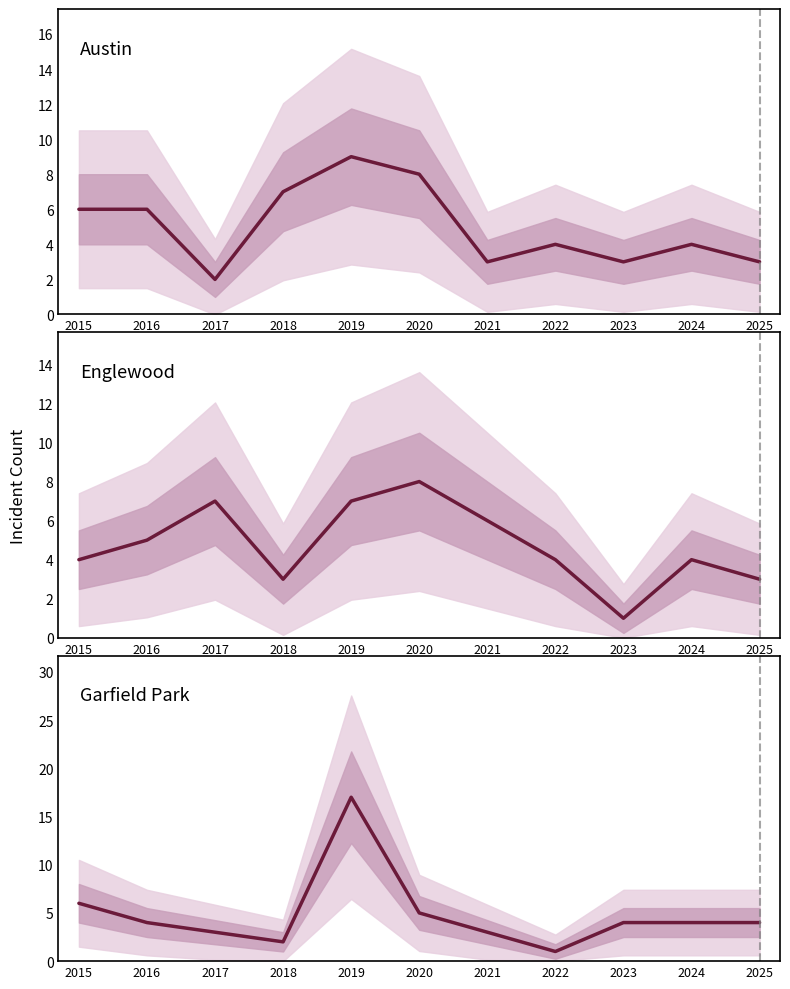

What is the smallest value displayed?

1